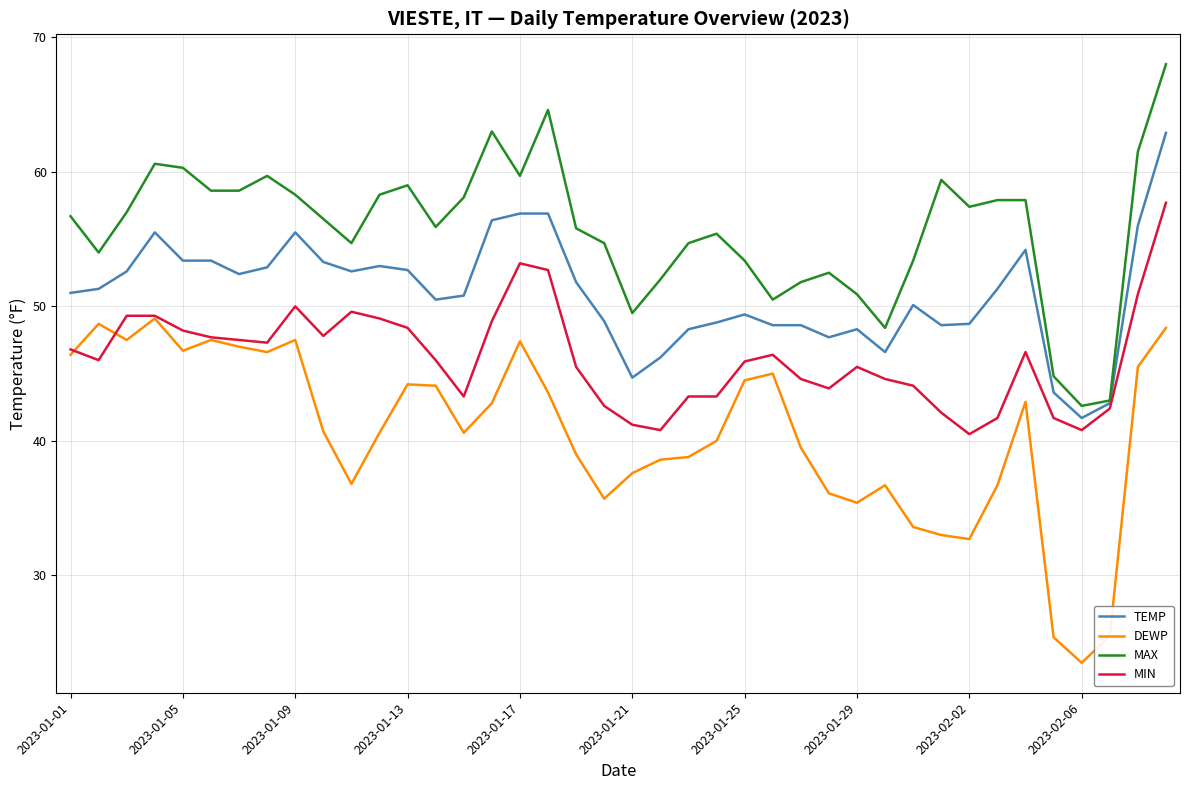

What is the lowest value of the TEMP series?

41.7